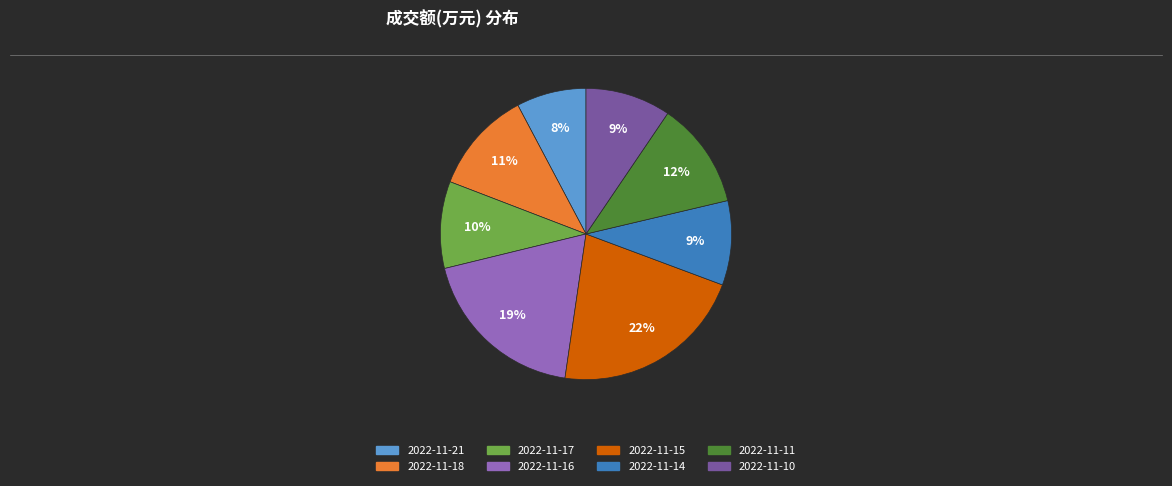

What is the ratio of the value at 2022-11-21 to the value at 2022-11-11?

0.7